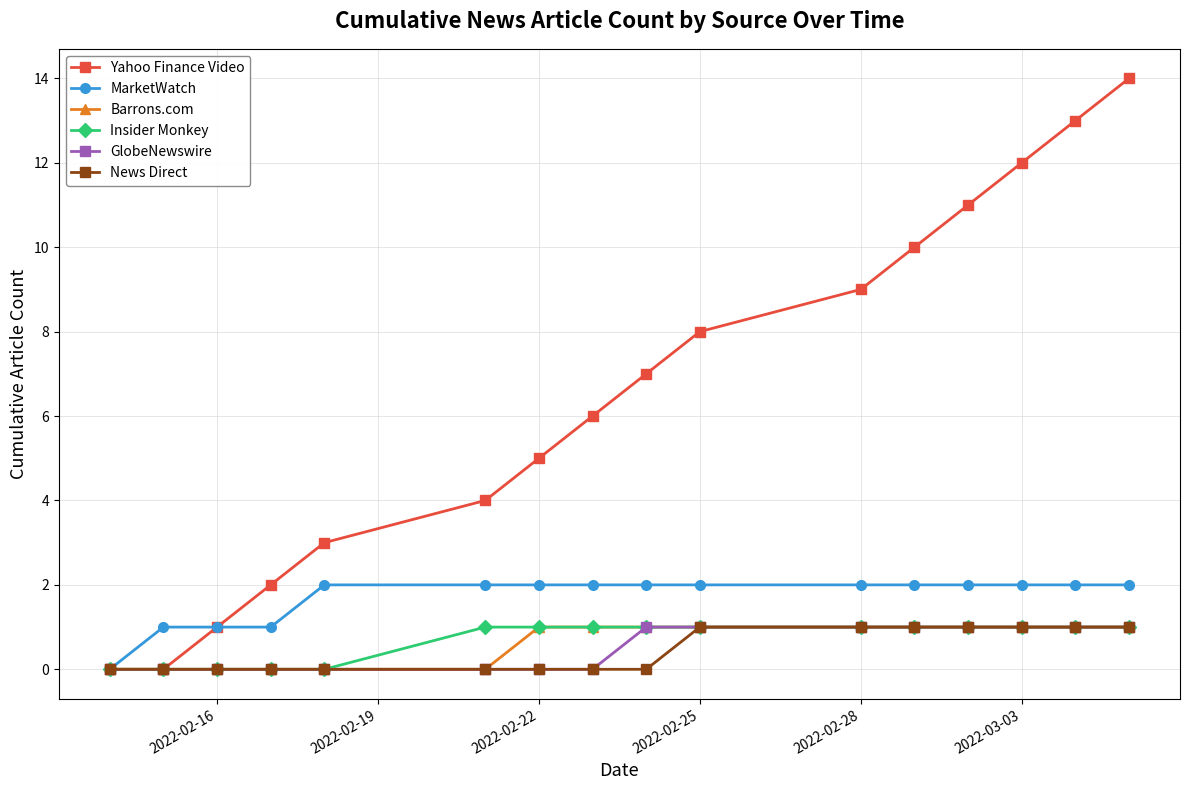

What is the maximum value shown in the chart?

14